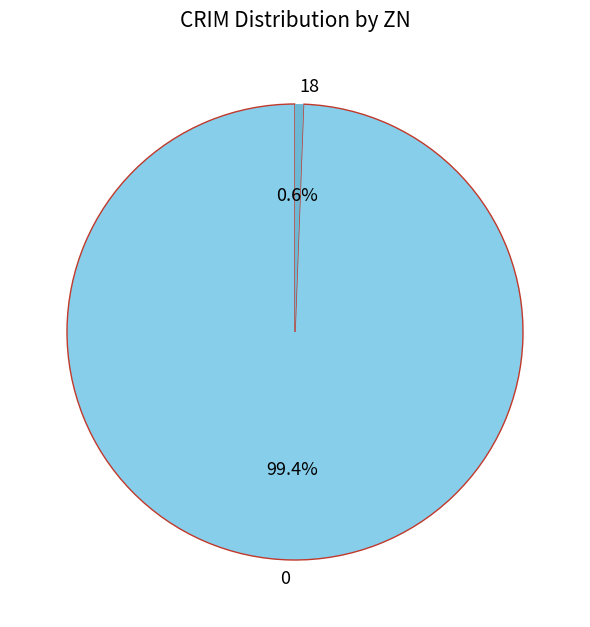

Is there a majority slice in this chart?

Yes